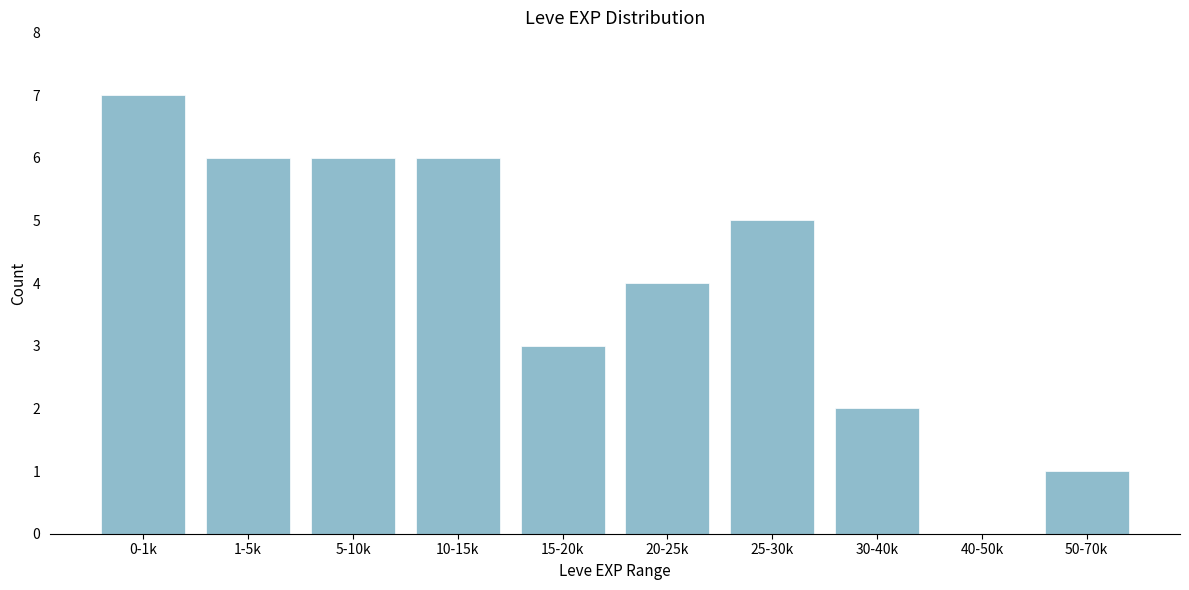

Reading left to right, list all the values displayed in this chart.

0-1k=7	1-5k=6	5-10k=6	10-15k=6	15-20k=3	20-25k=4	25-30k=5	30-40k=2	40-50k=0	50-70k=1